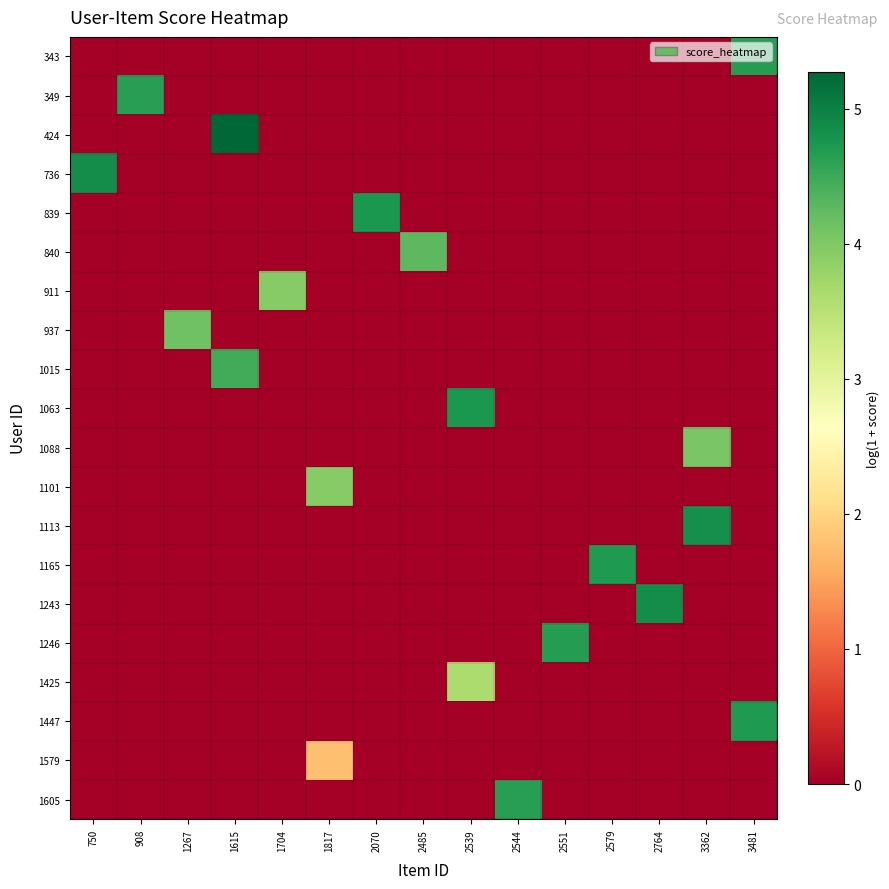

Which series changed the most between 750 and 3481?

row_3